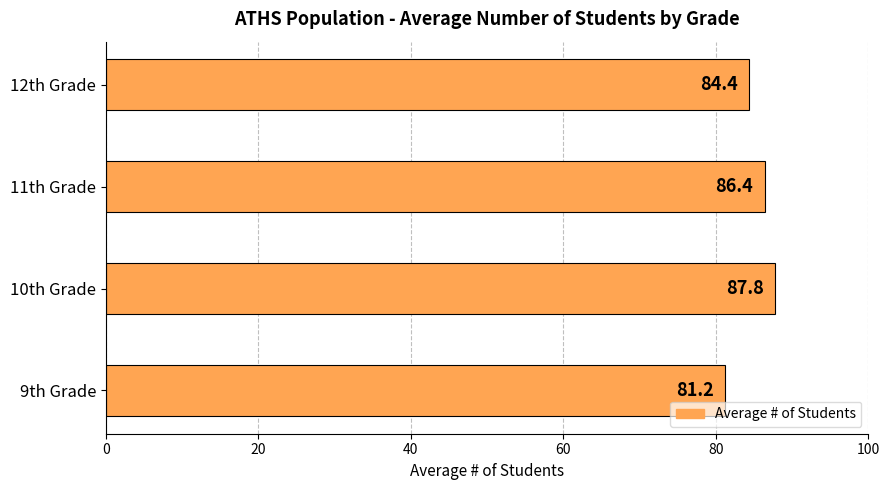

Reading bottom to top, extract all data points from this chart.

81.2	87.8	86.4	84.4